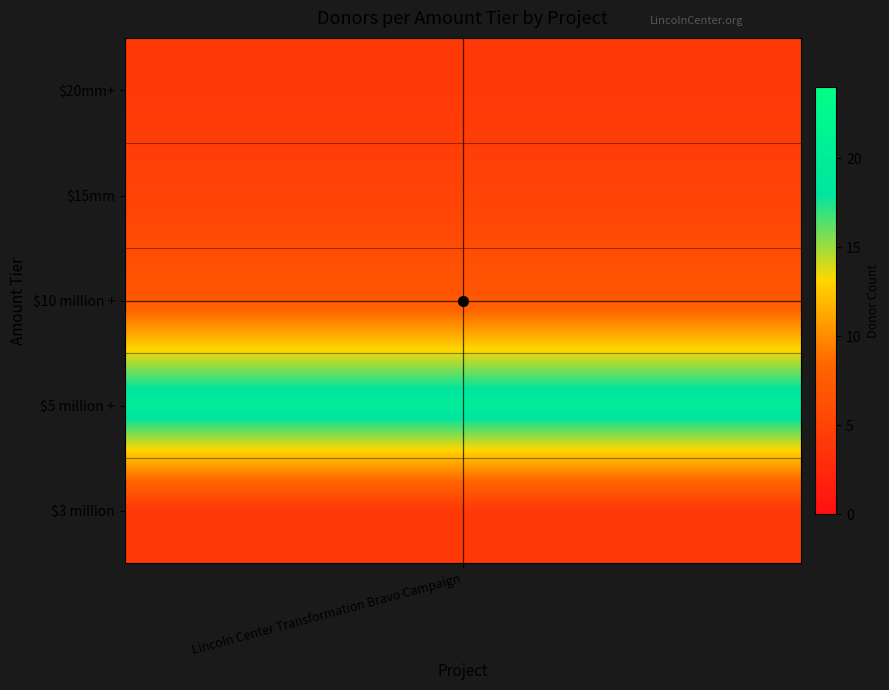

What is the minimum value shown in the chart?

4